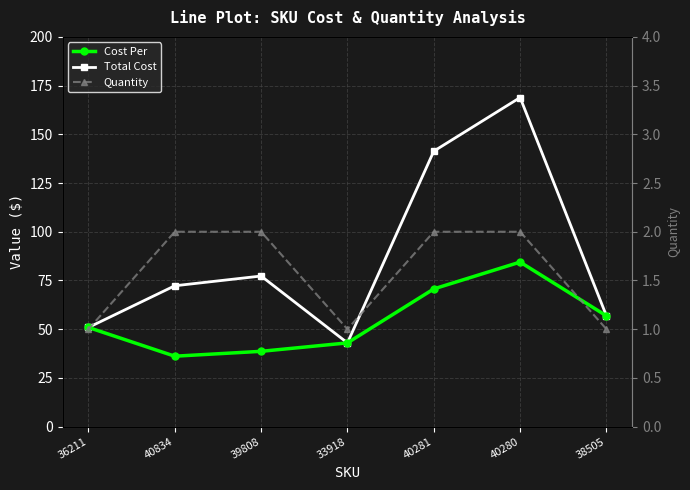

Count the number of data series in this chart.

3